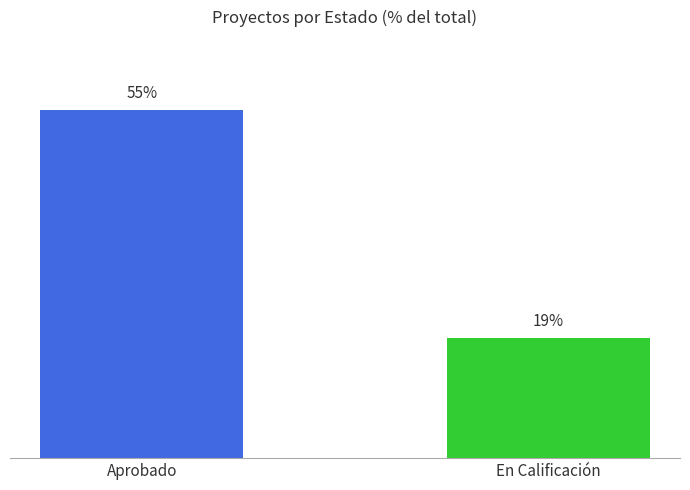

What is the label of the 1st bar from the right?

En Calificación